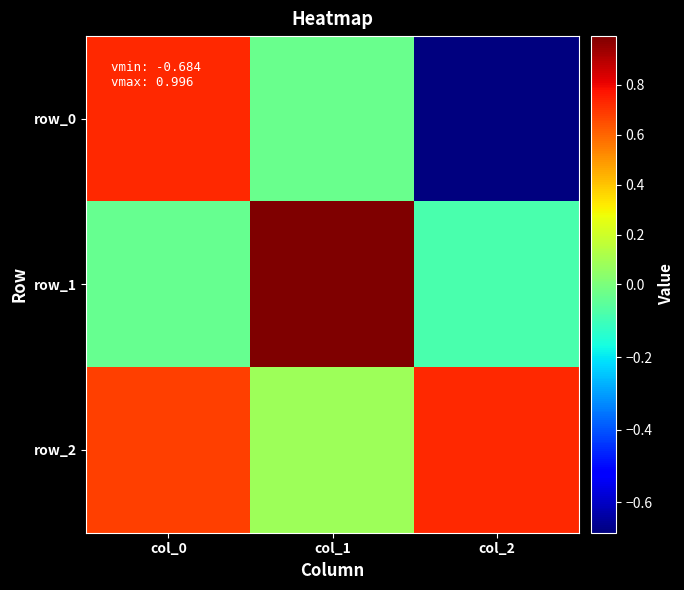

The value of row_1 at col_1 is 1.0. True or false?

True